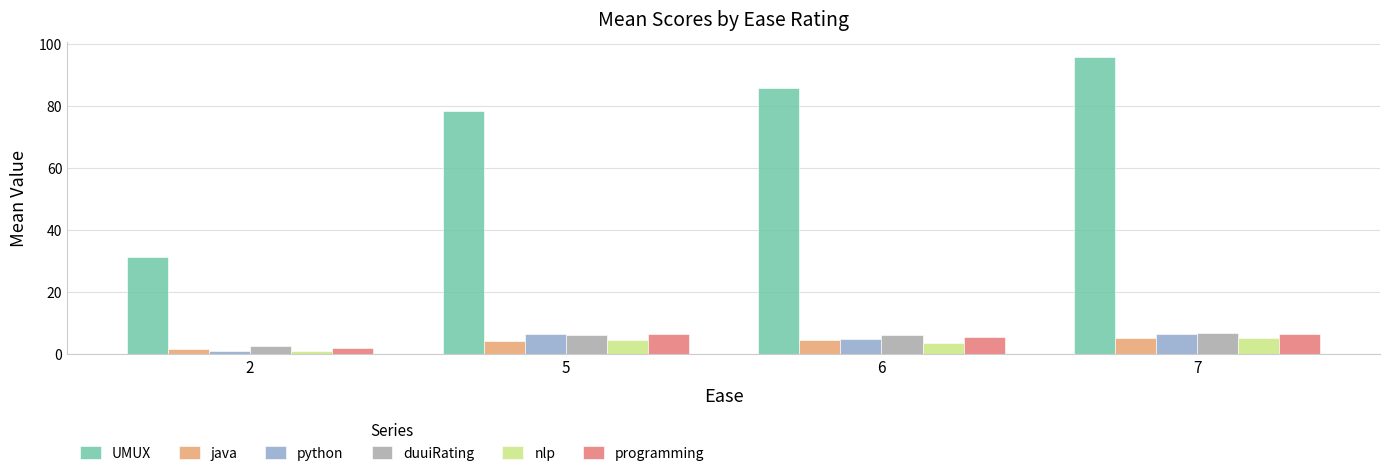

What is the difference between the highest and lowest values at 5?

74.1